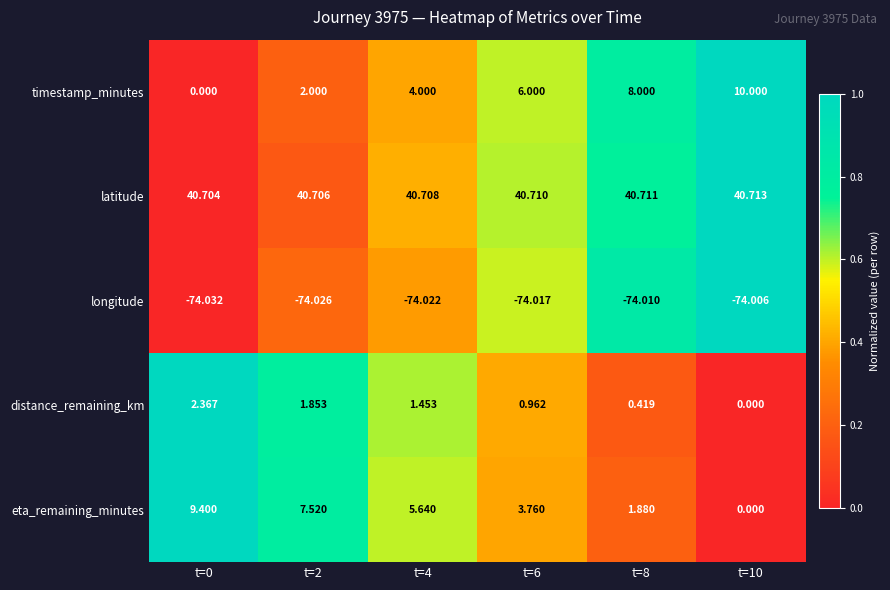

Is the value of eta_remaining_minutes at t=10 greater than the value of timestamp_minutes at t=10?

No